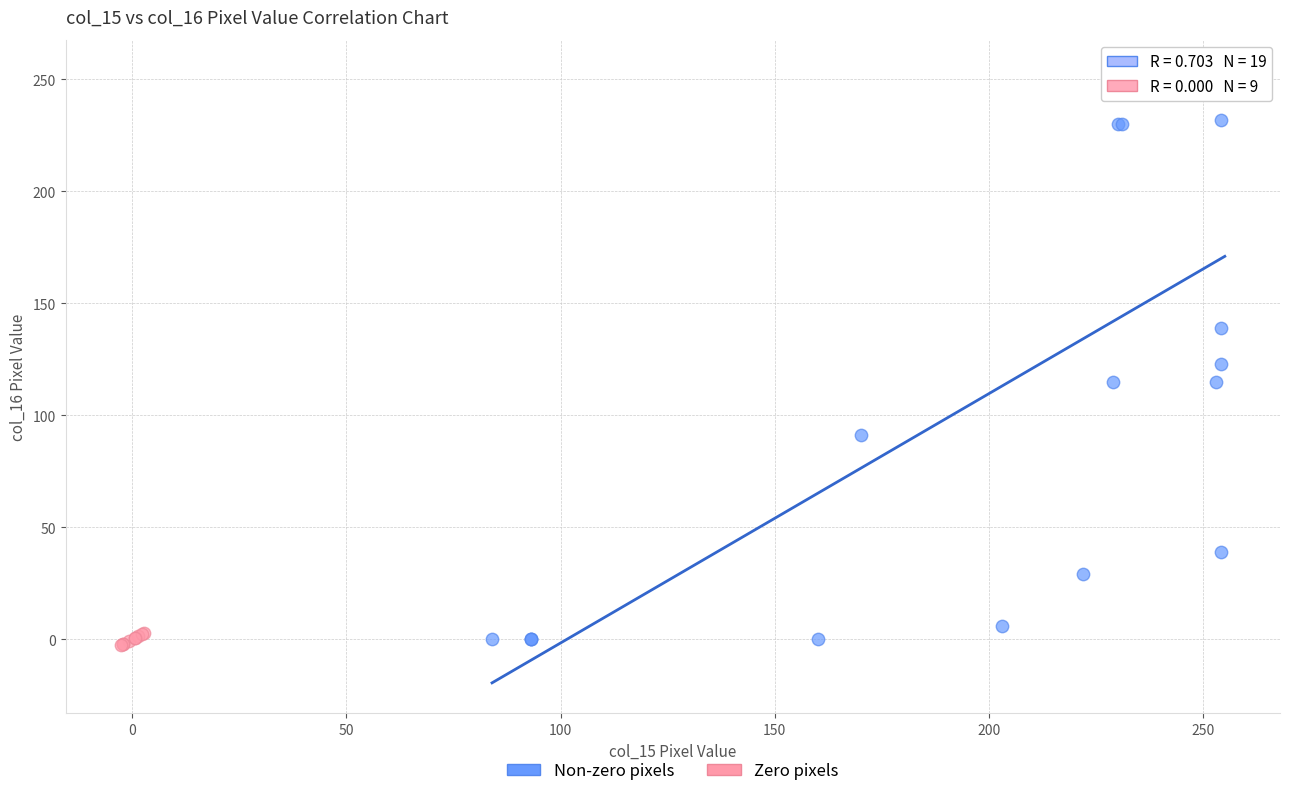

Which series reaches the maximum Y coordinate?

Non-zero pixels